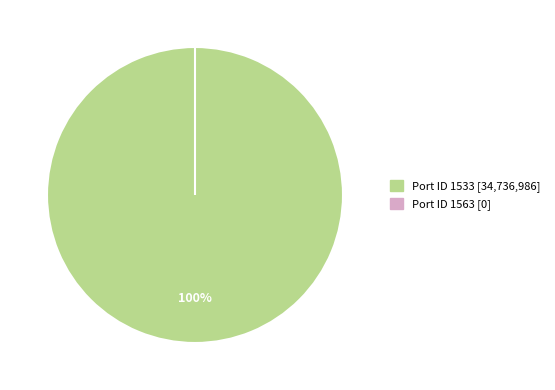

Which slice represents more than half of the pie?

1533